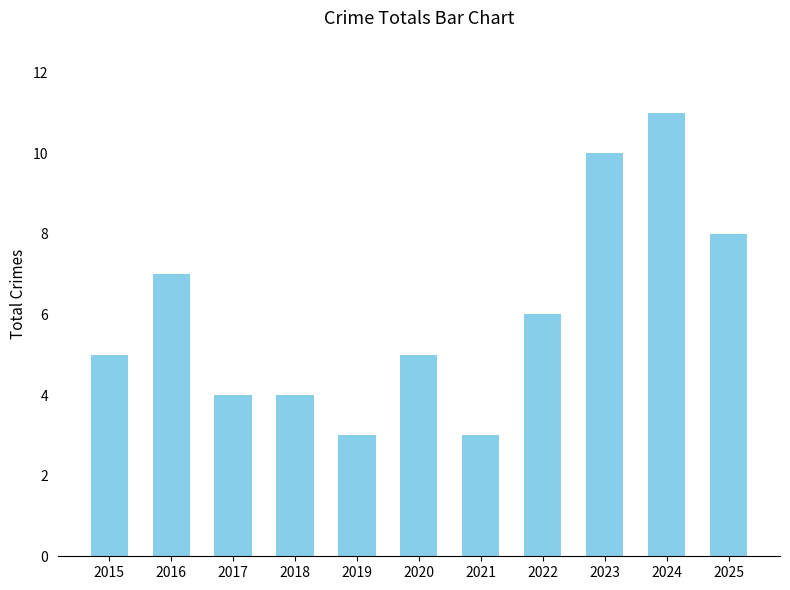

What is the difference between the maximum and minimum values?

8